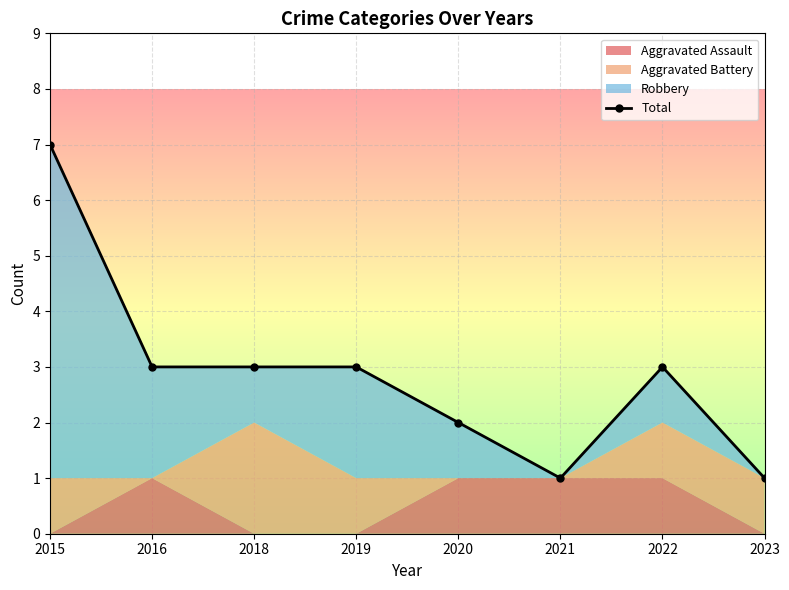

What is the change in value from 2018 to 2021?

-2